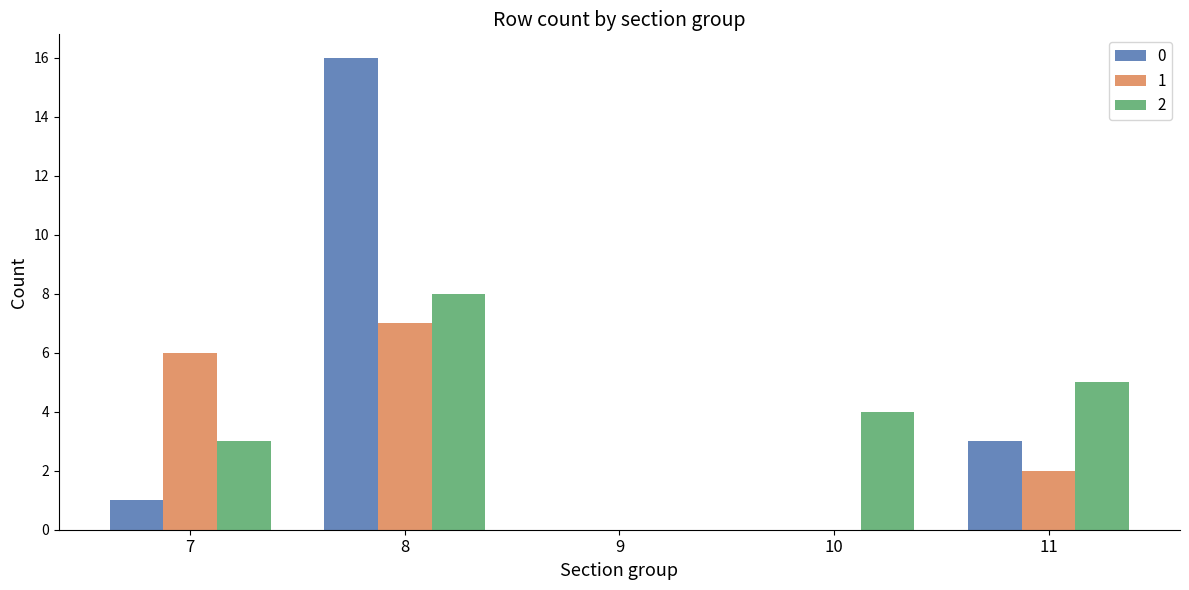

What is the maximum value shown in the chart?

16